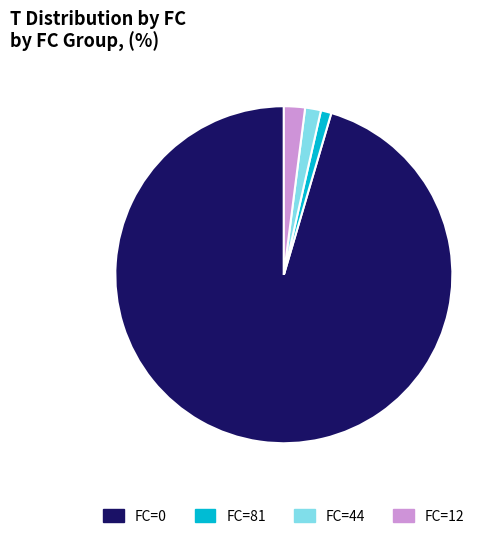

Is there a majority slice in this chart?

Yes